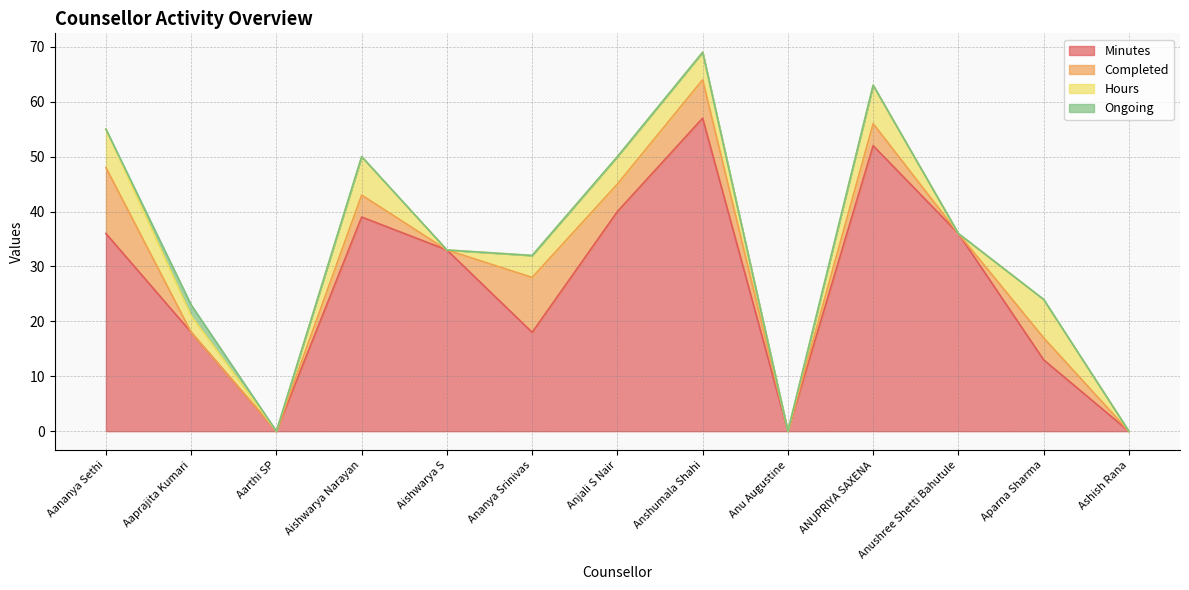

True or false: Hours has more than 1 interior local peaks.

True